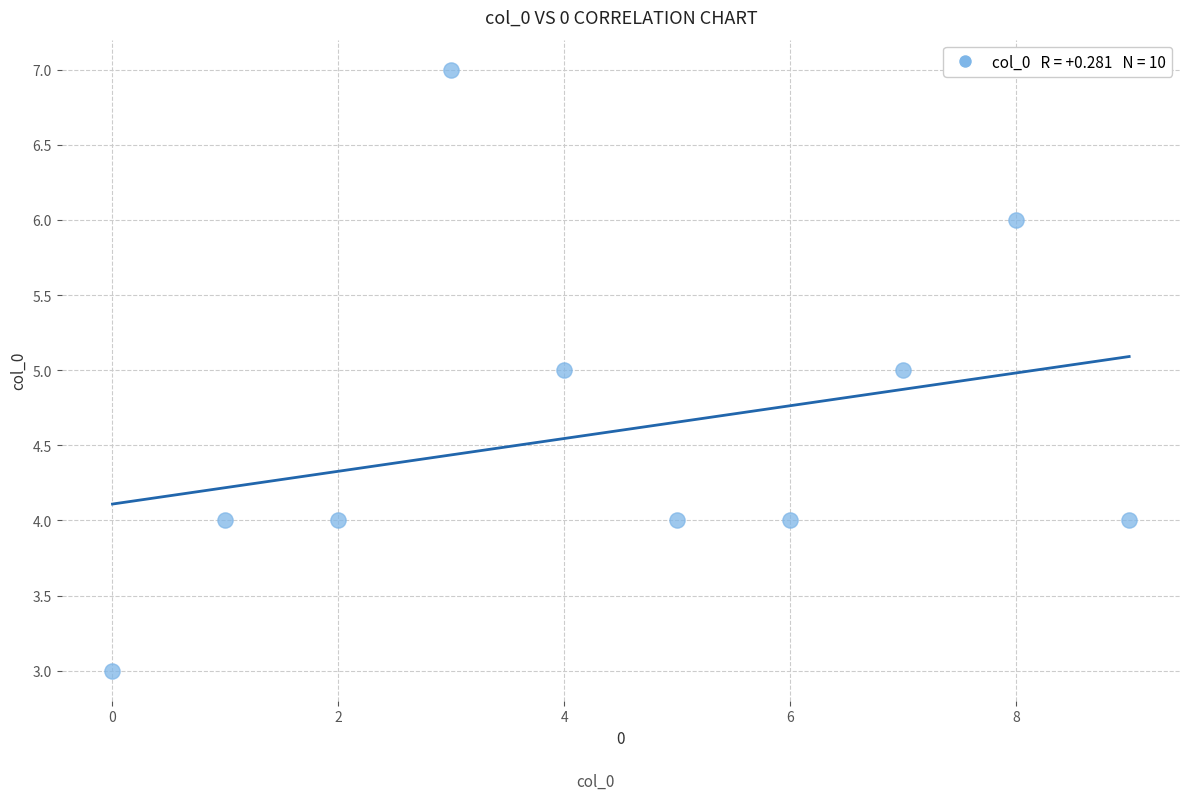

What is the average Y value?

5